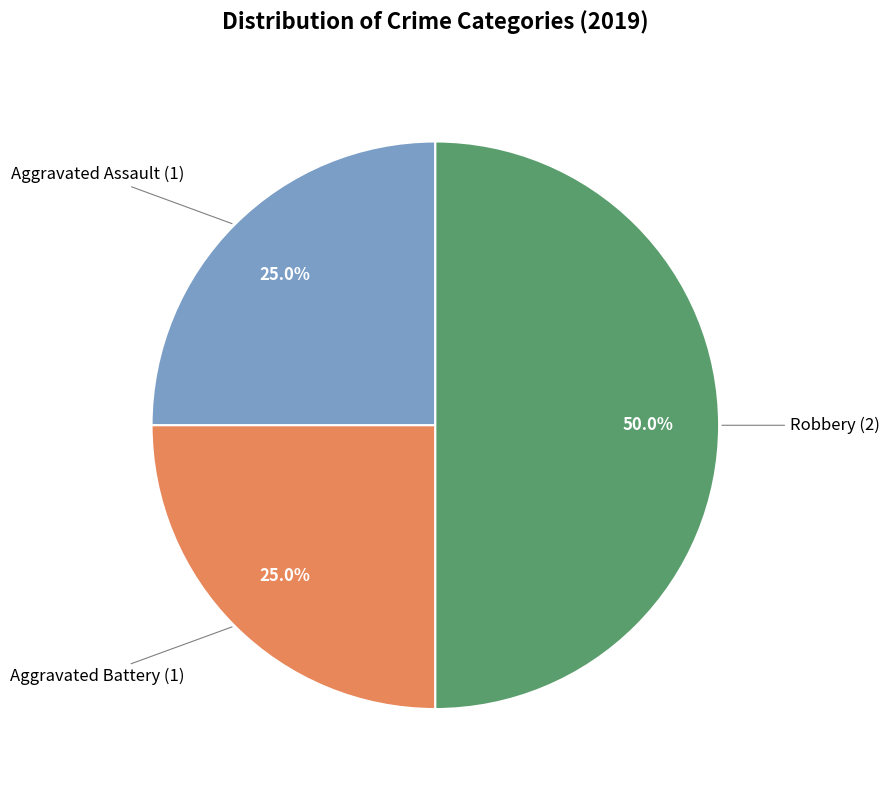

Is Aggravated Battery the majority of the pie?

No